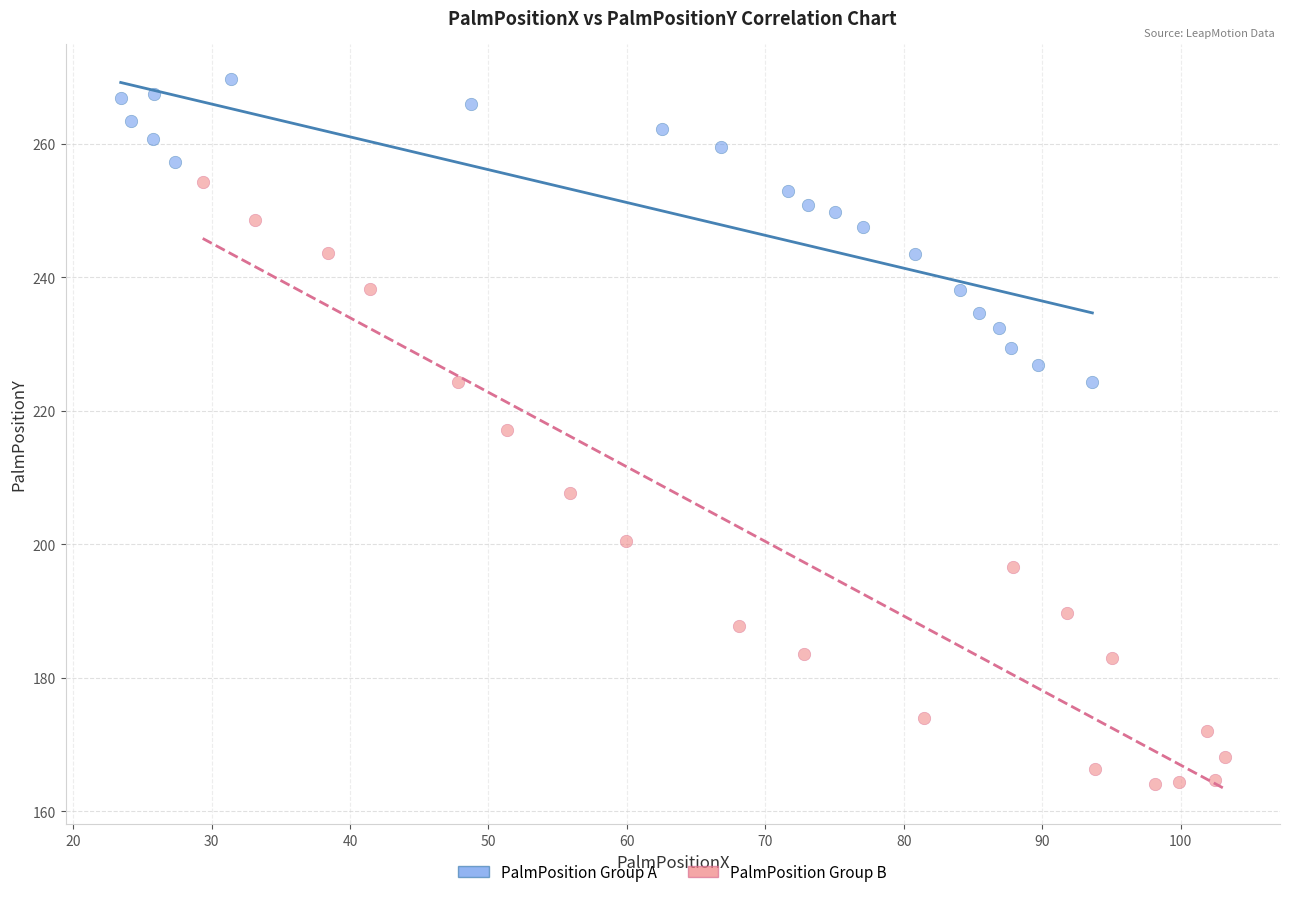

Which series contains the lowest Y value?

PalmPosition Group B